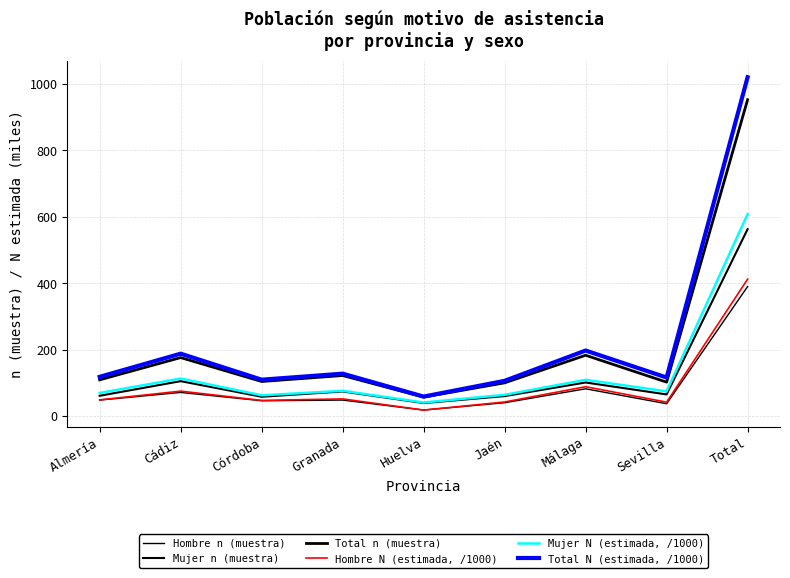

True or false: Mujer N (estimada, /1000) and Hombre n (muestra) intersect in this chart.

False